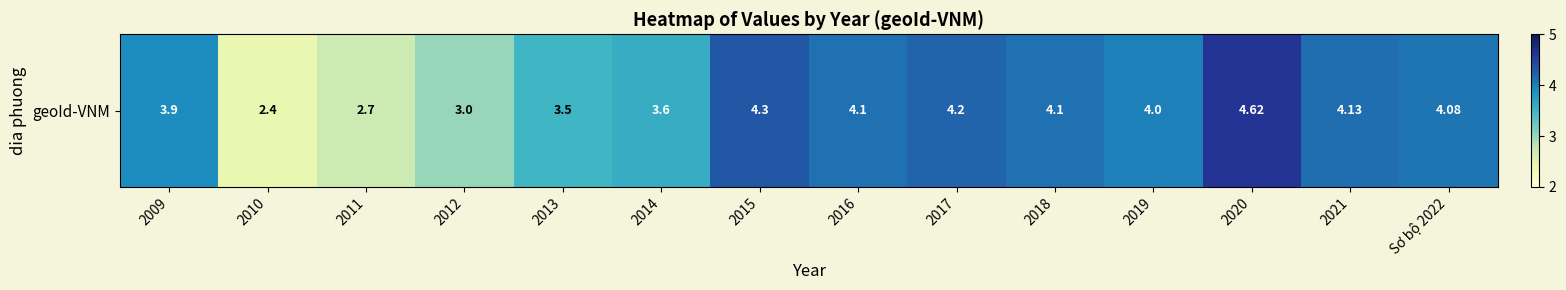

Is it true that the value at 2018 is 6.3?

False